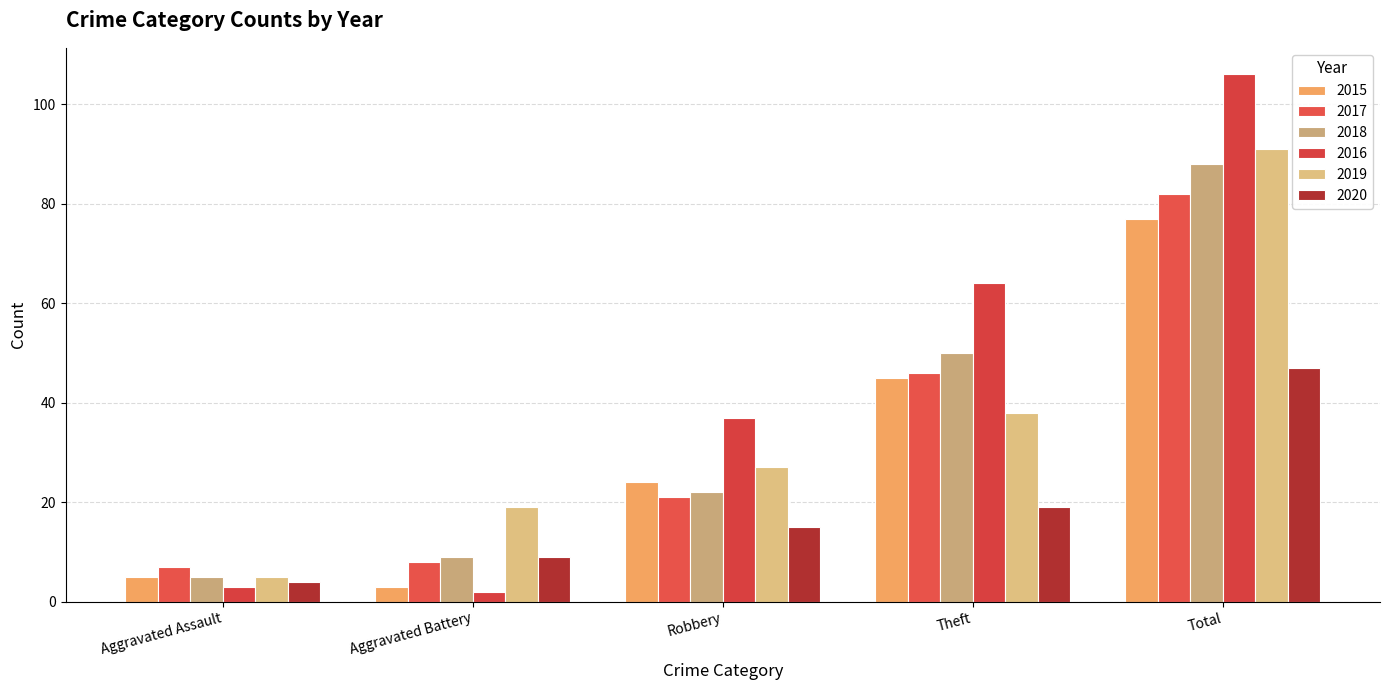

What is the value of the 2017 bar at the 3rd from the left?

21